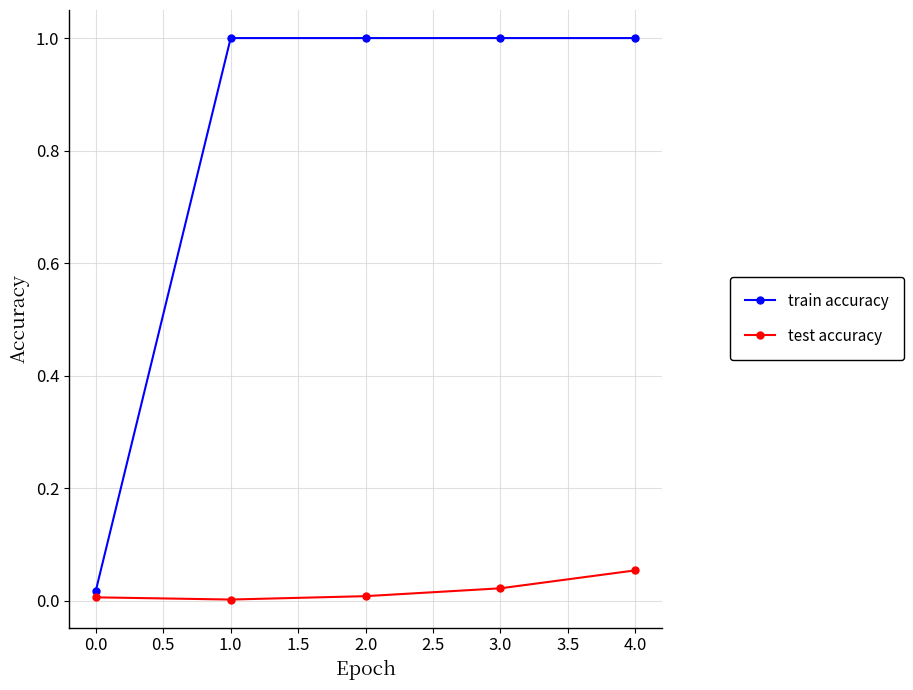

What is the highest value of the train accuracy series?

1.0